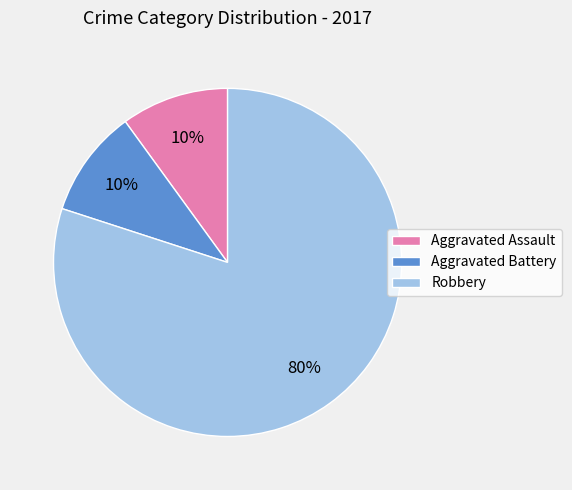

Which category has the biggest portion of the pie?

Robbery